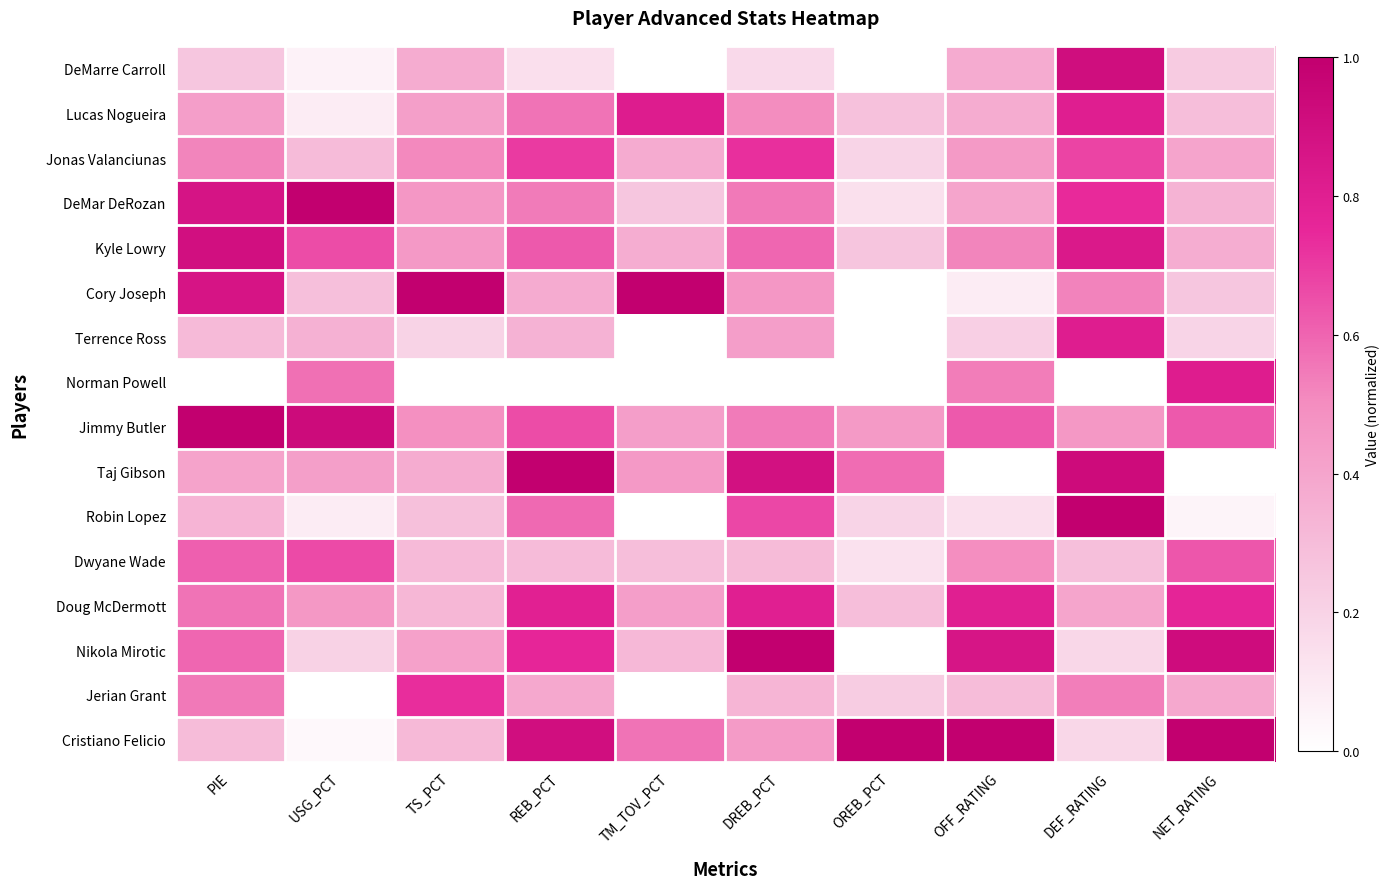

At how many categories does at least one series exceed 0?

10